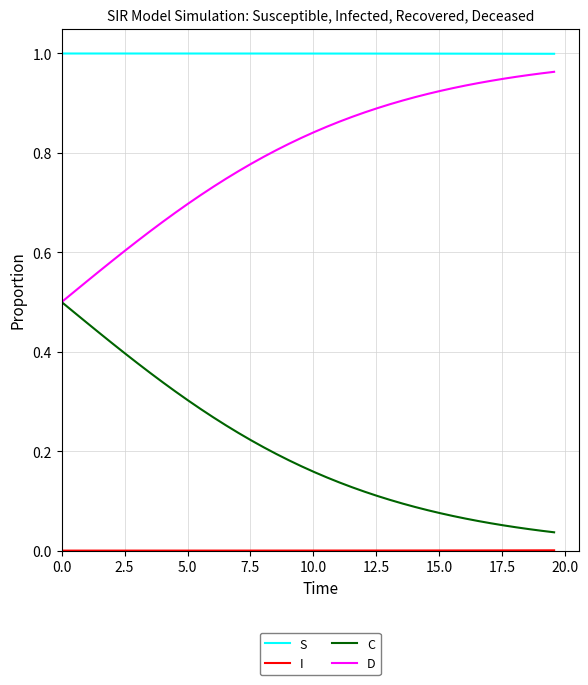

True or false: S and C cross at least once.

False